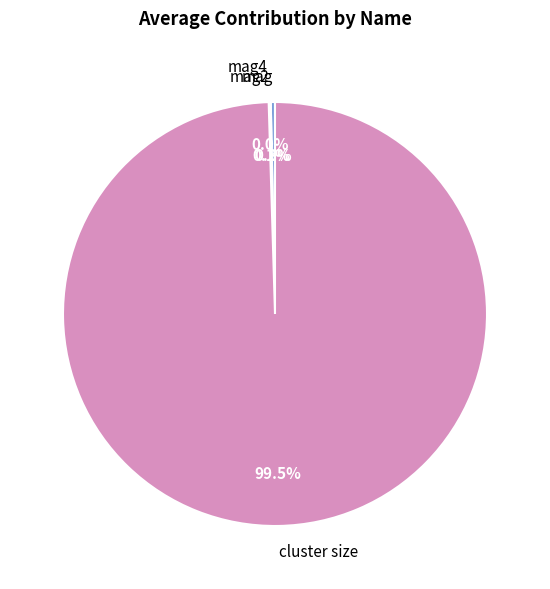

Which slice represents more than half of the pie?

cluster size